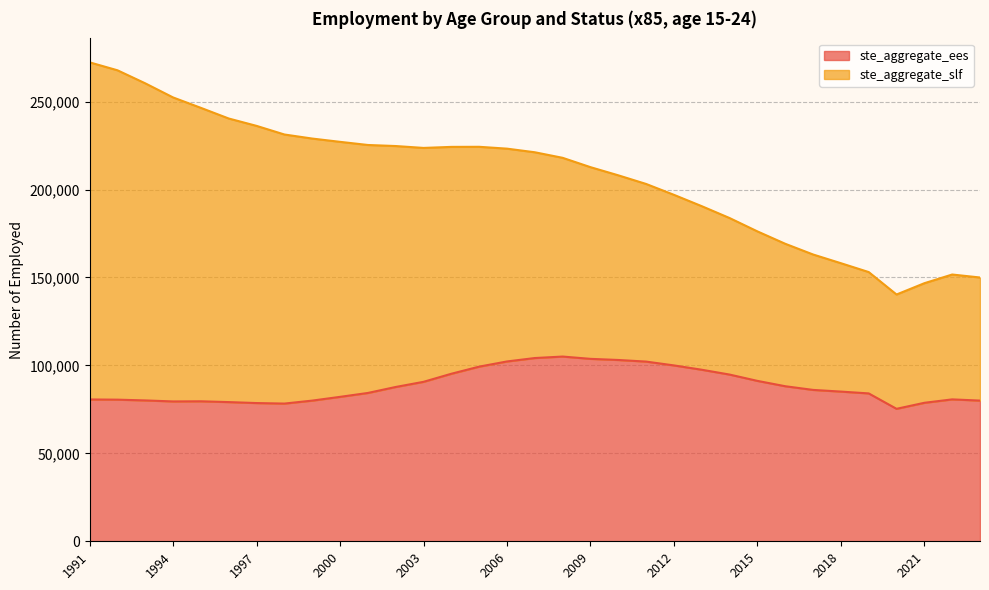

Count the number of values greater than 85121.

17